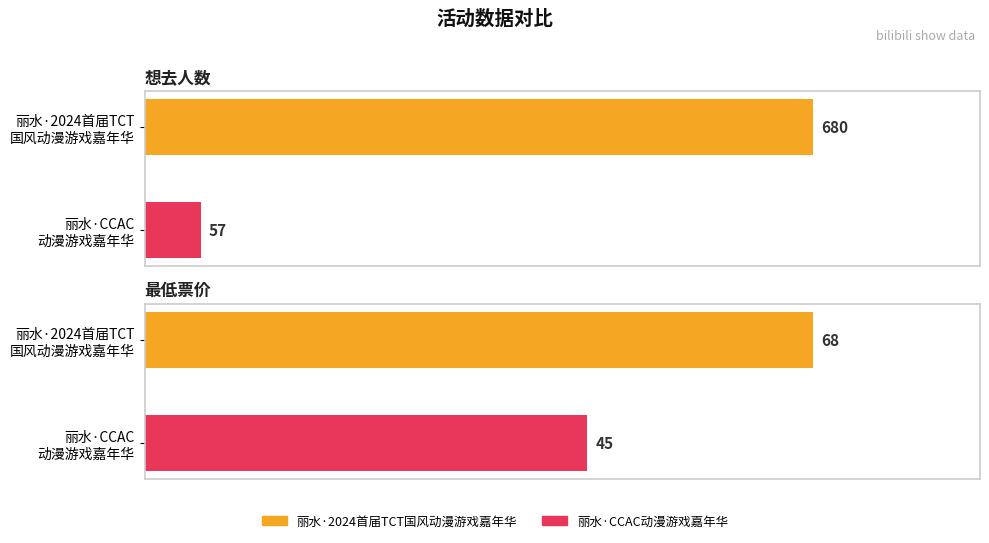

How many 想去人数 values are between 57 and 680?

2